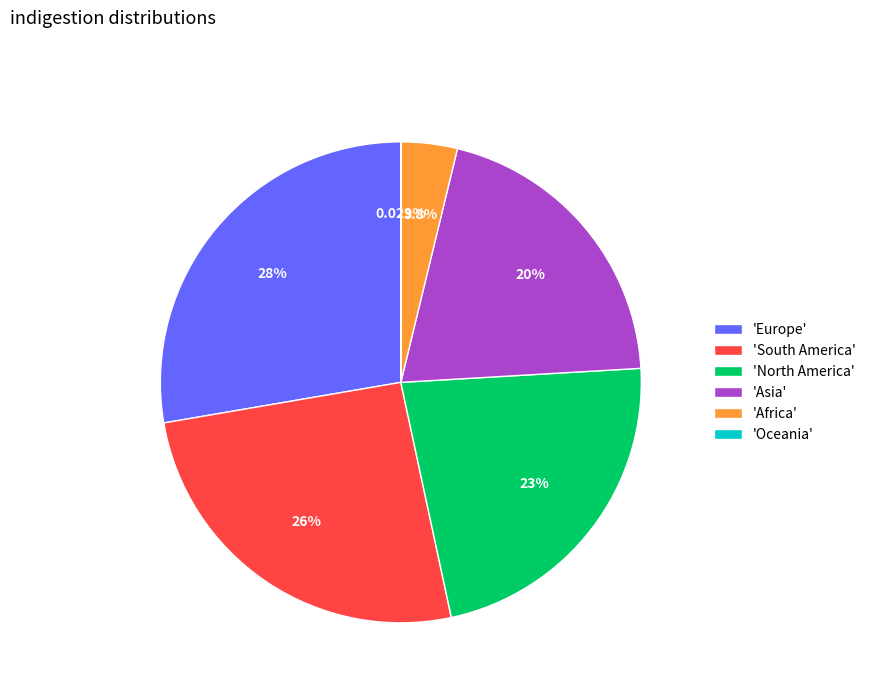

Which slice is the largest?

'Europe'